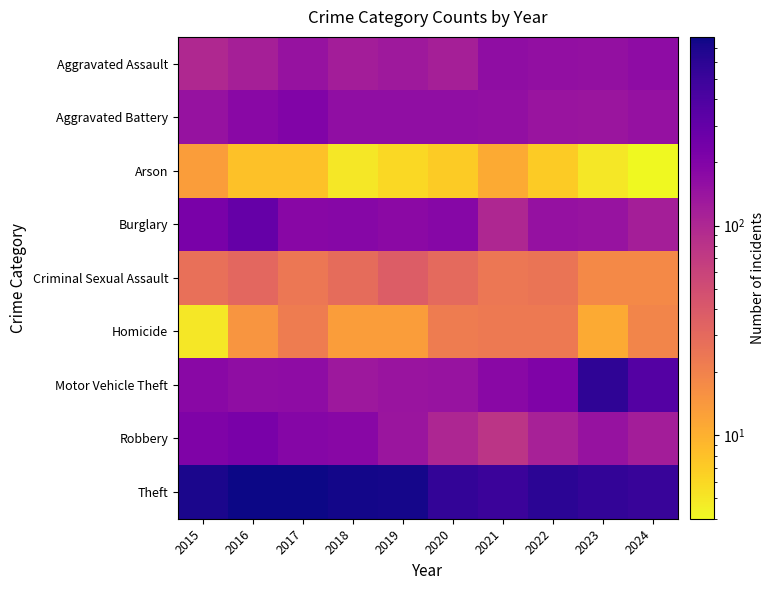

Which label corresponds to the largest value in the chart?

2017